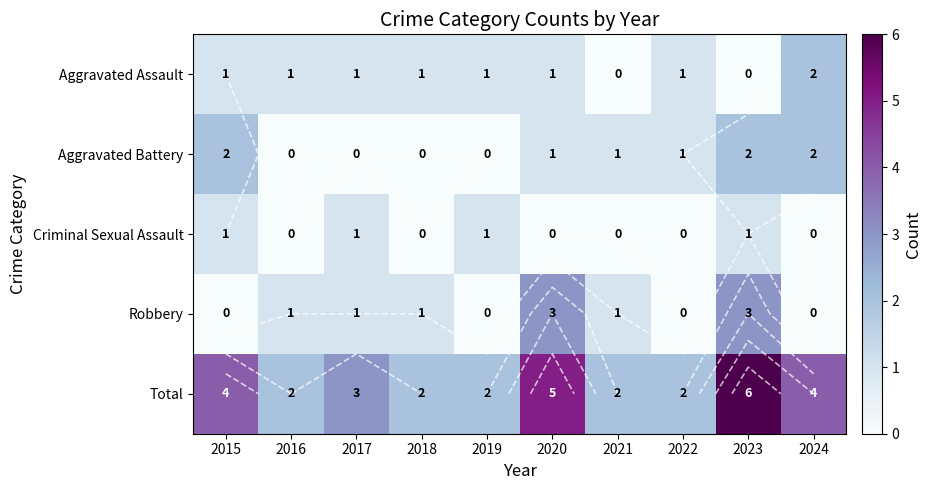

Which has a higher value, 2022 or 2019?

2022